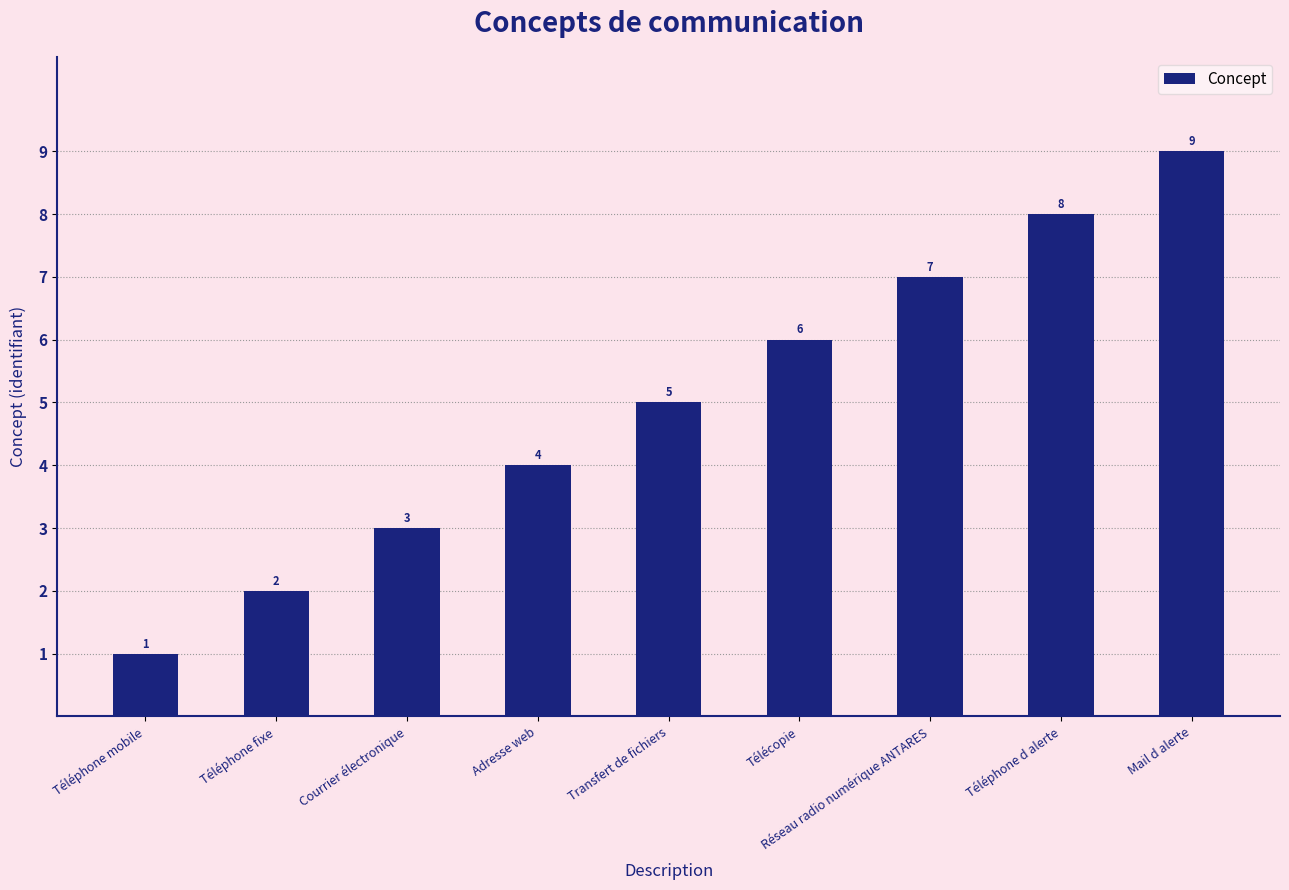

What is the value of the 3rd bar from the left?

3